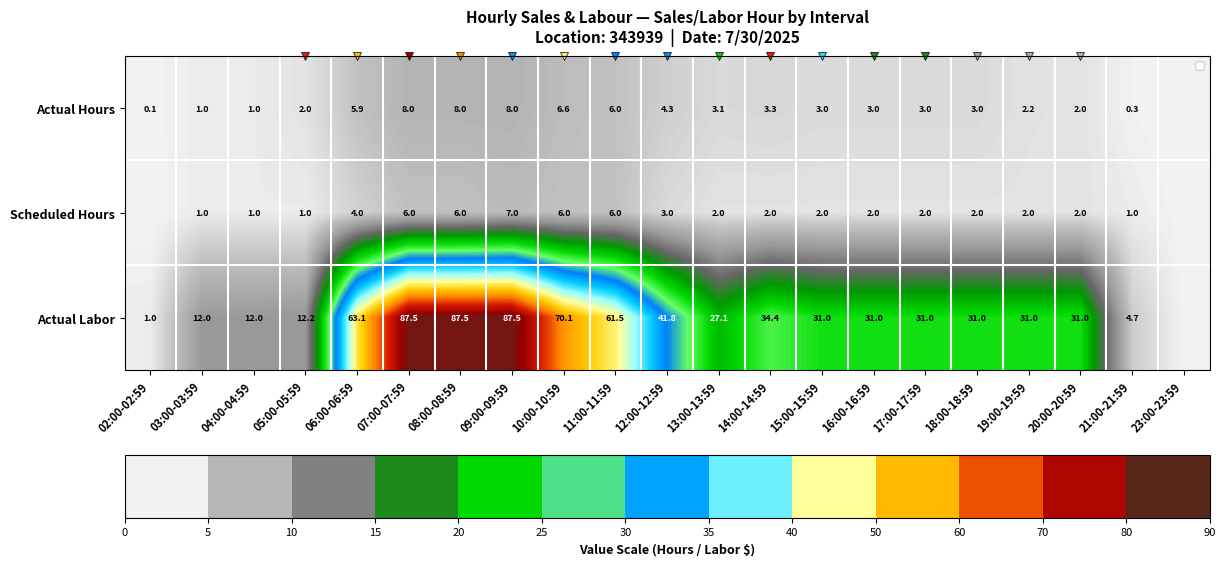

What is the total value across all series at 10:00-10:59?

82.7